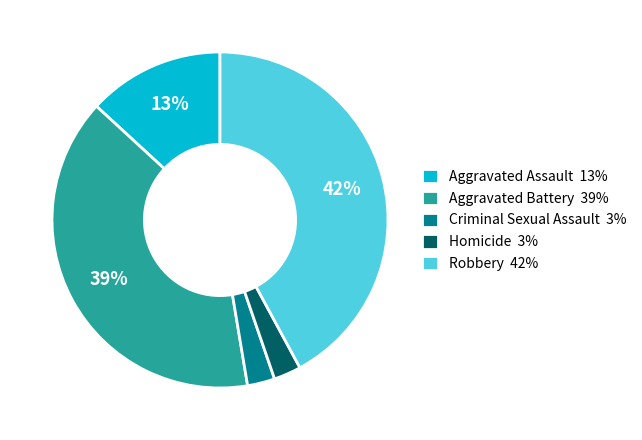

Count the number of slices in the pie.

5